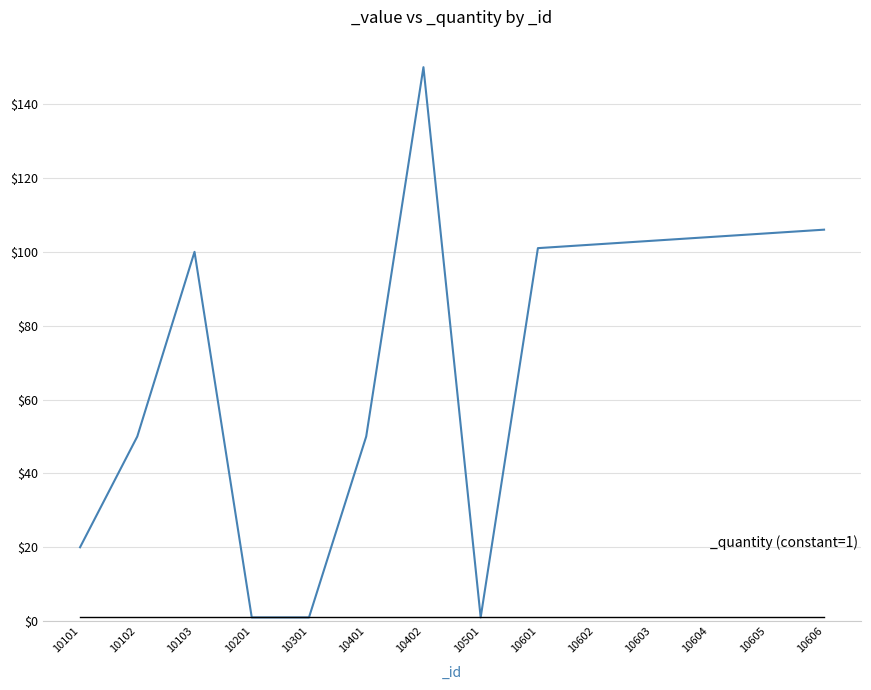

What is the greatest value displayed?

150